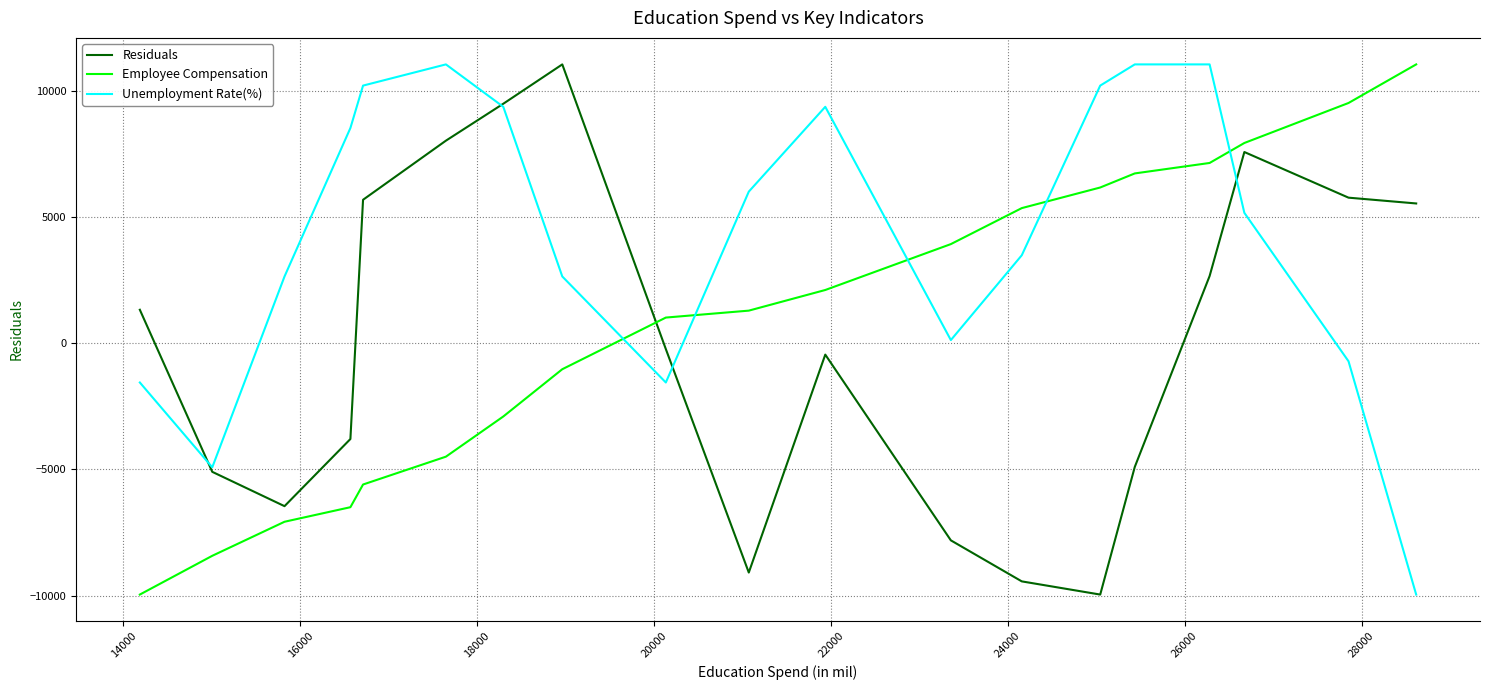

How many data points does each series have?

19